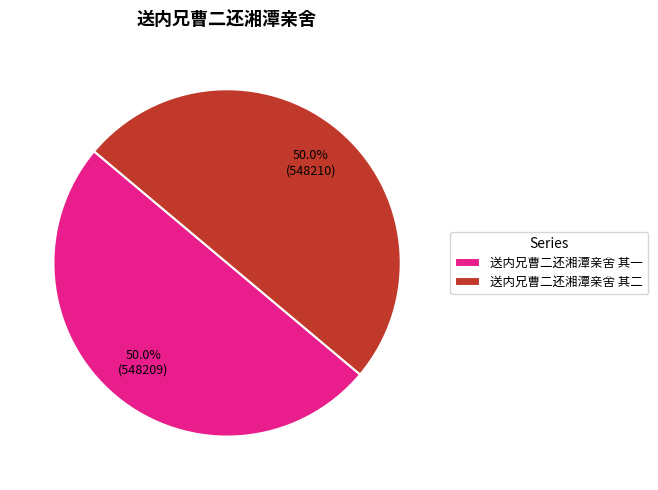

What is the ratio of the value at 送内兄曹二还湘潭亲舍 其二 to the value at 送内兄曹二还湘潭亲舍 其一?

1.0